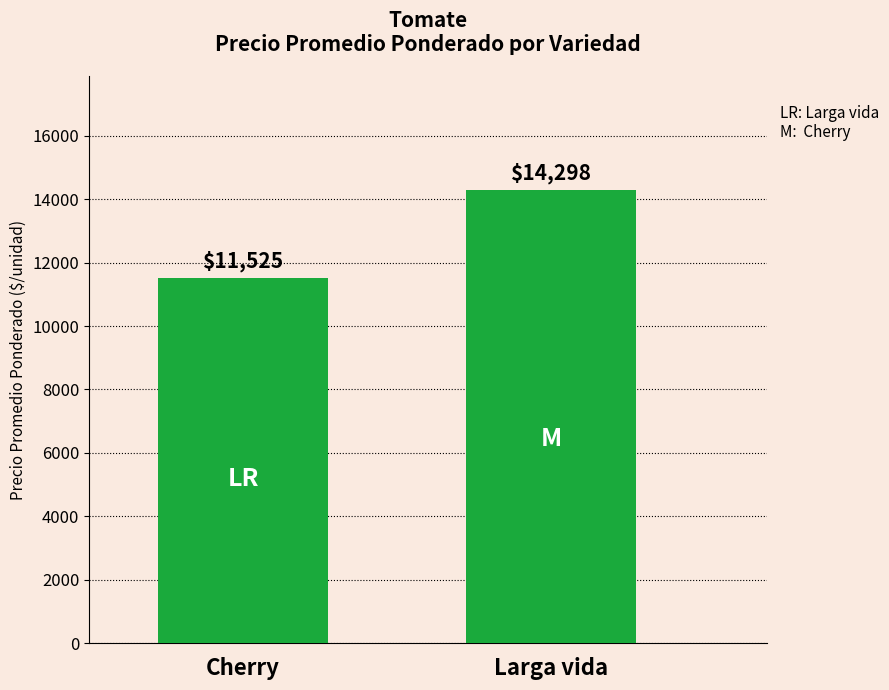

What is the ratio of the value at Cherry to the value at Larga vida?

0.8